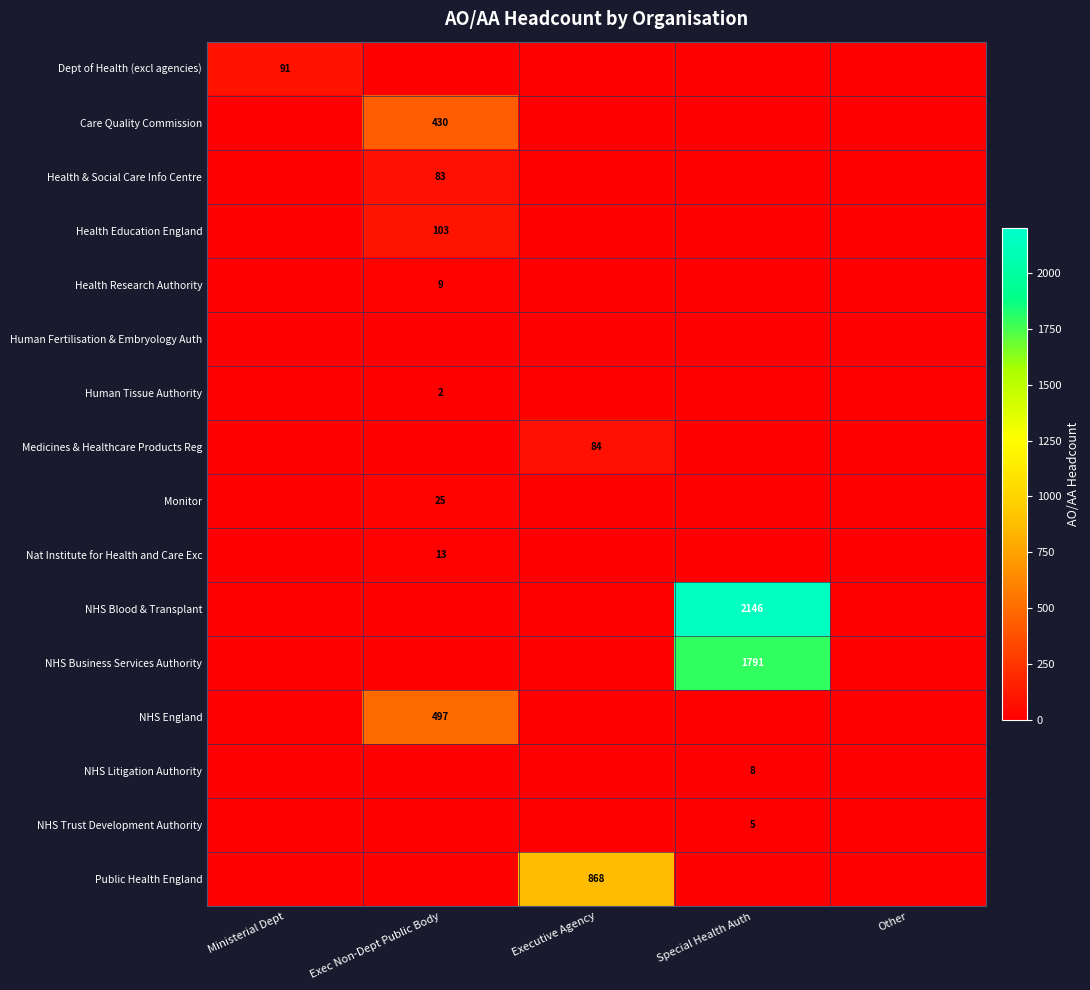

The value of Medicines & Healthcare Products Reg at Executive Agency is 84. True or false?

True